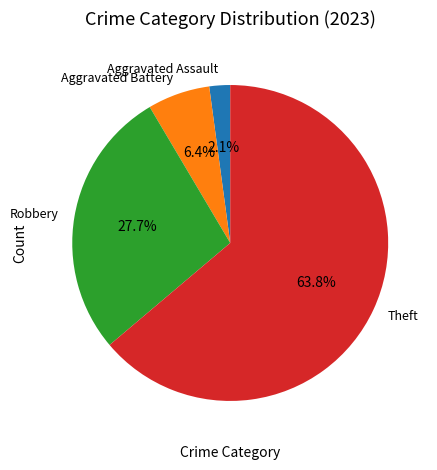

What percentage do Theft and Aggravated Battery together represent?

70.2%